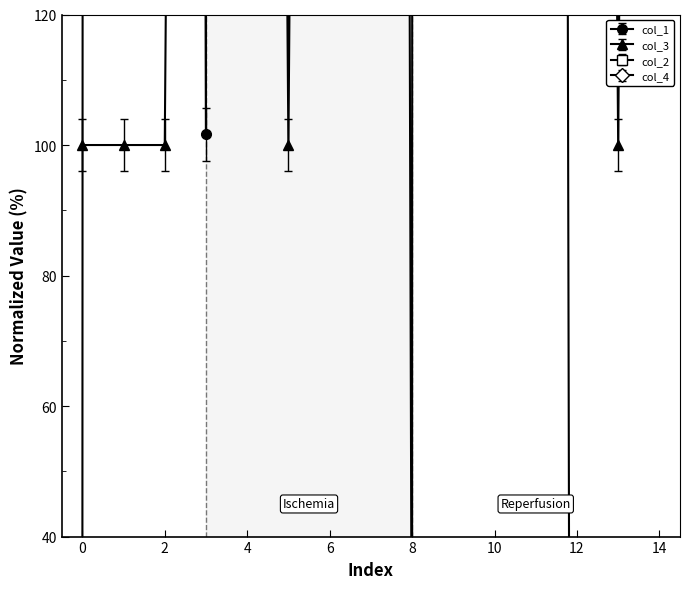

What is the difference between the col_1 values at 8 and 2?

2398.3